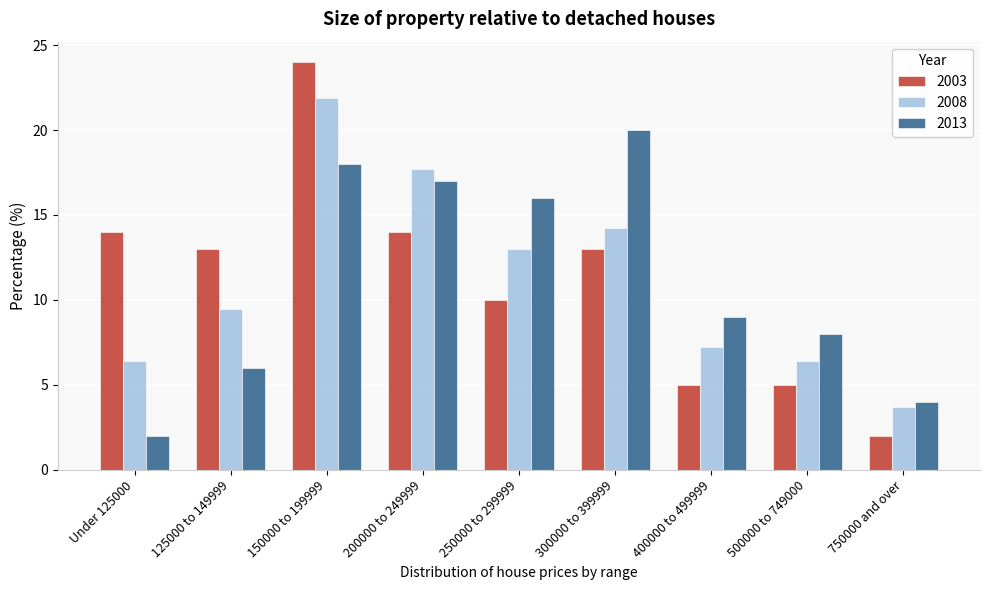

Reading left to right, transcribe all the data shown in this chart.

2003: 14.0	13.0	24.0	14.0	10.0	13.0	5.0	5.0	2.0
2008: 6.4	9.5	21.9	17.7	13.0	14.2	7.2	6.4	3.7
2013: 2.0	6.0	18.0	17.0	16.0	20.0	9.0	8.0	4.0